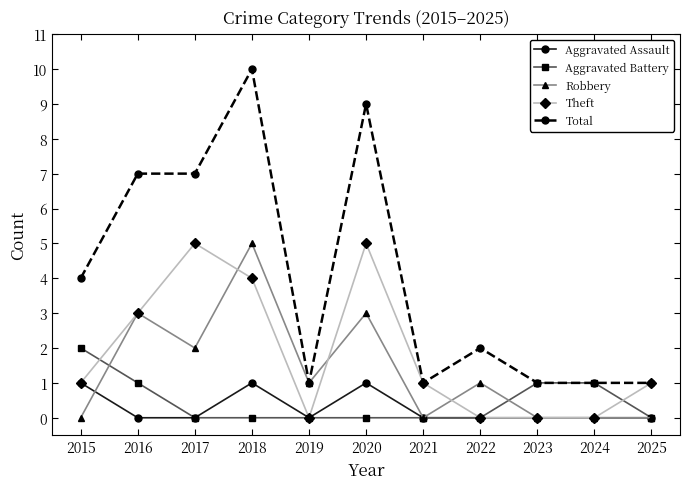

What is the difference between the highest and lowest values at 2022?

2